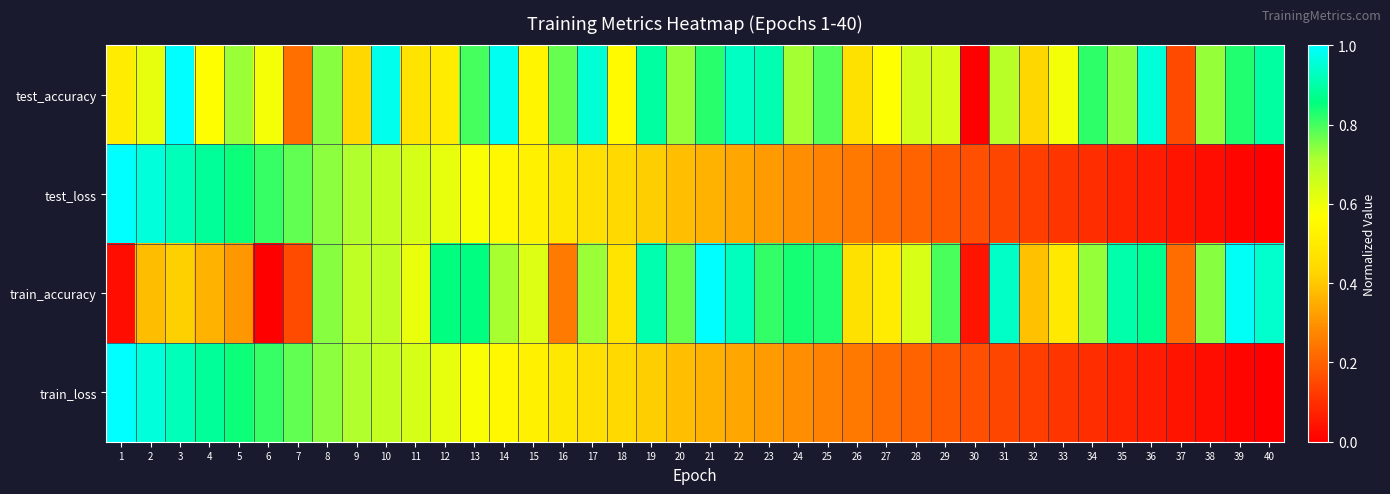

Which category has the lowest value across all series?

30